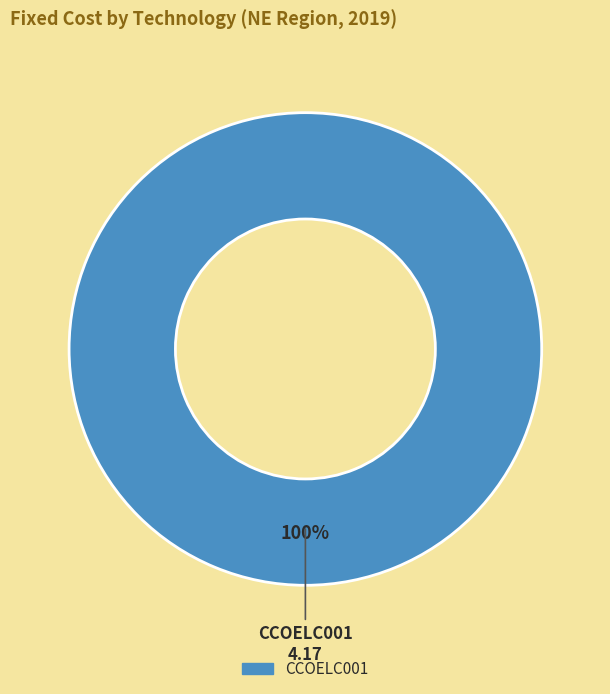

Is CCOELC001 the majority of the pie?

Yes